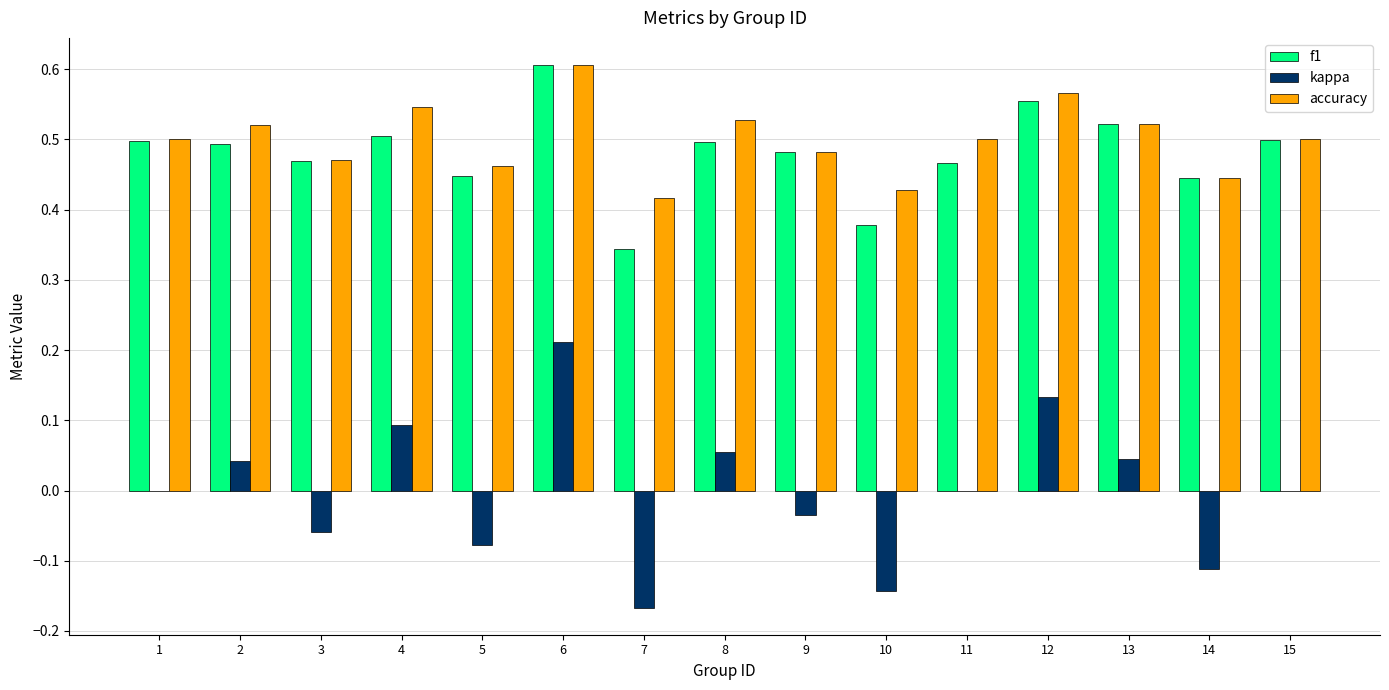

Which series has the largest range (max minus min)?

kappa